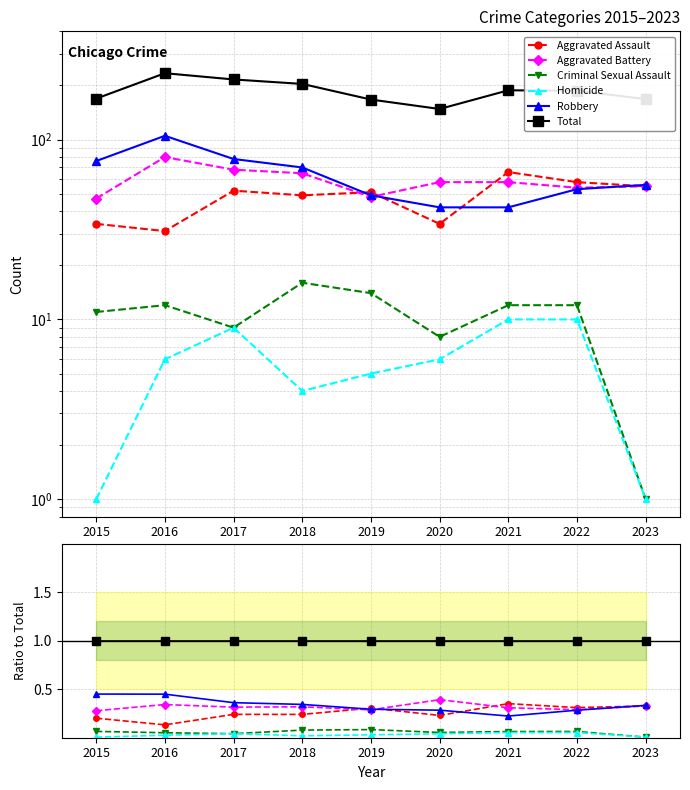

How many lines are shown in the chart?

6